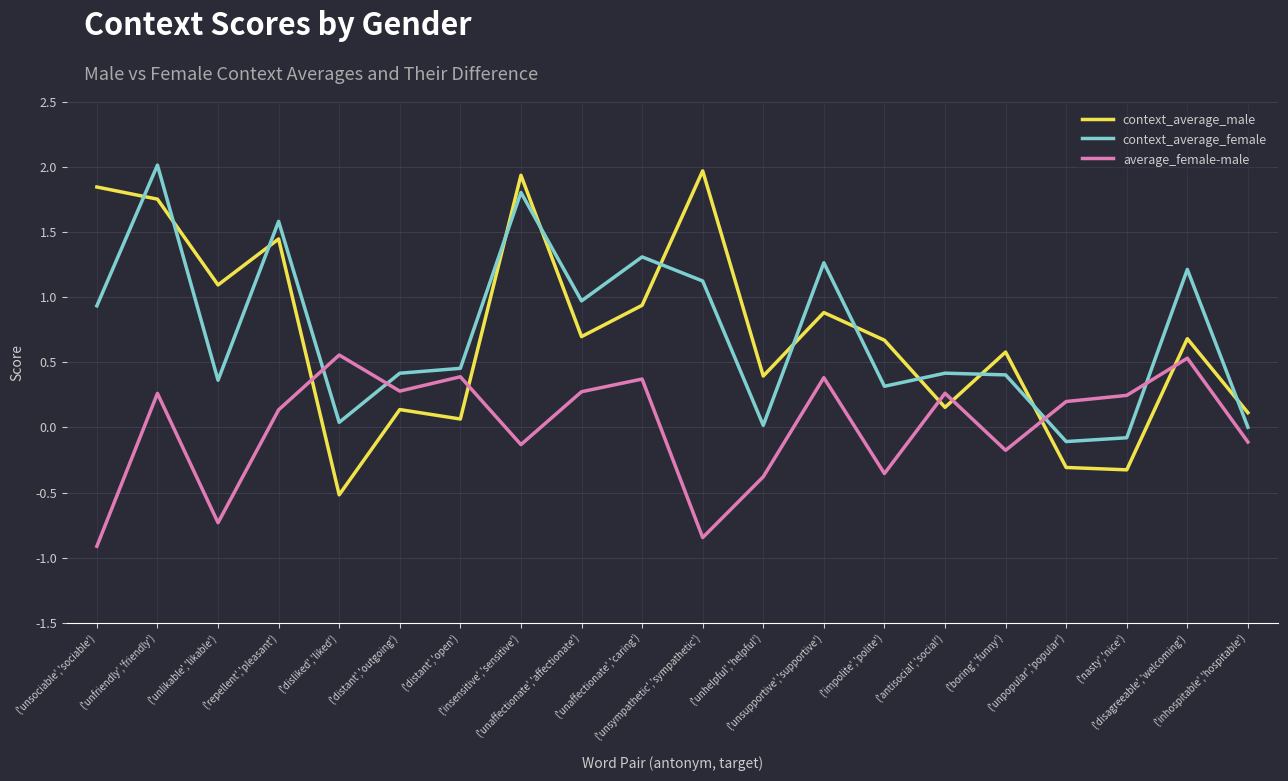

Which series has the widest spread of values?

context_average_male